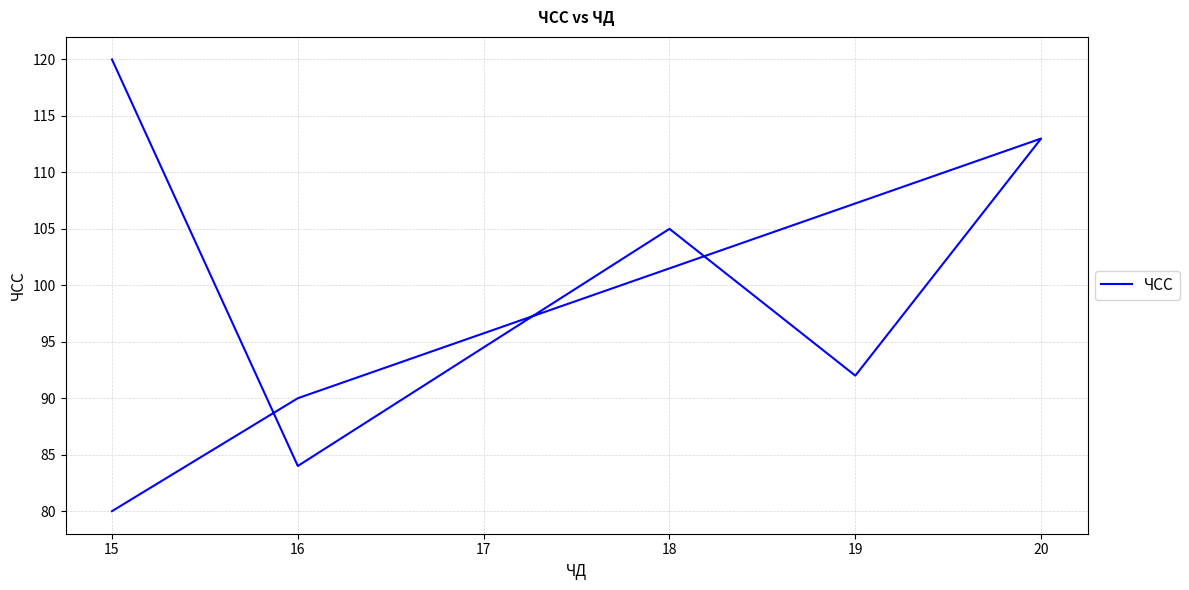

What is the maximum value shown in the chart?

120